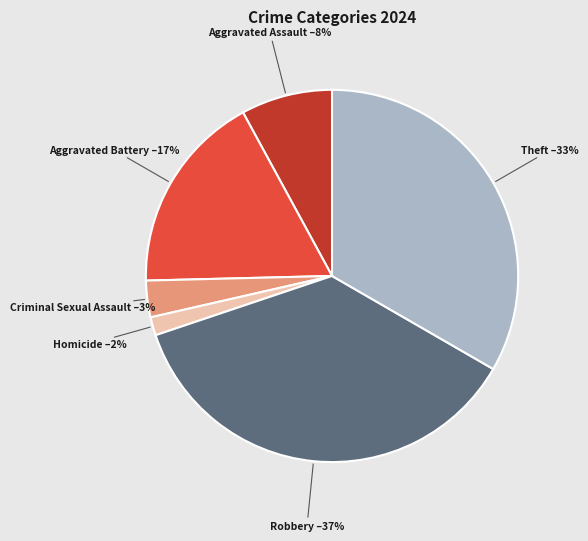

What is the smallest slice in the pie chart?

Homicide